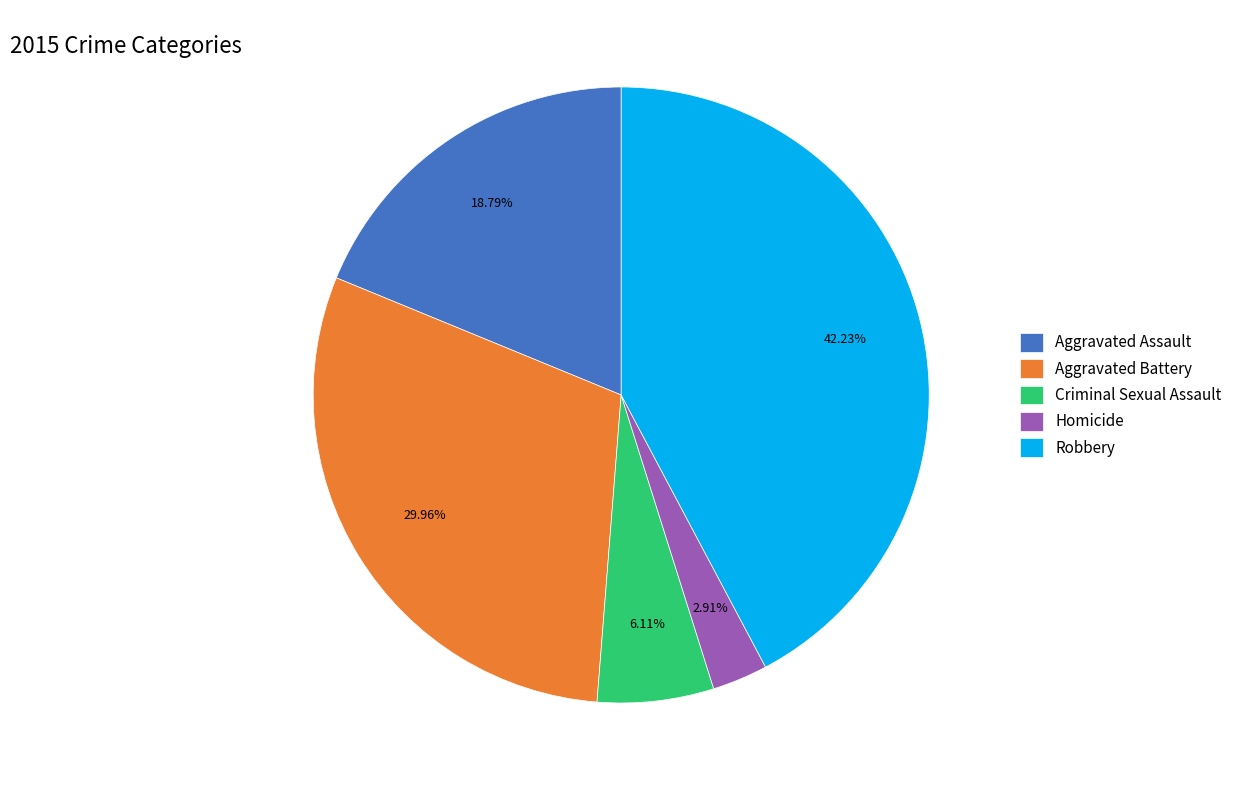

To the nearest percent, what is the combined percentage of Criminal Sexual Assault and Aggravated Battery?

36%